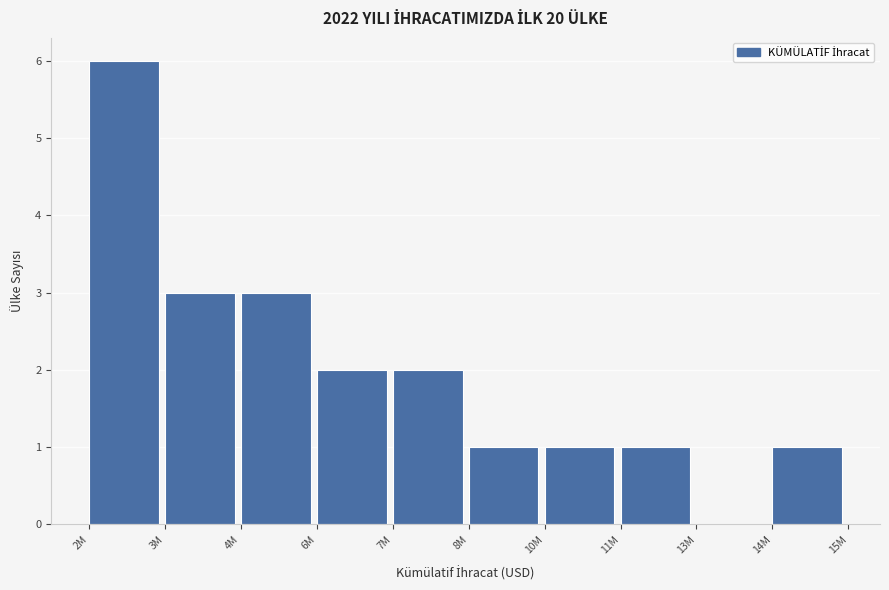

Reading left to right, transcribe all the data shown in this chart.

2M=6	3M=3	4M=3	6M=2	7M=2	8M=1	10M=1	11M=1	13M=0	14M=1